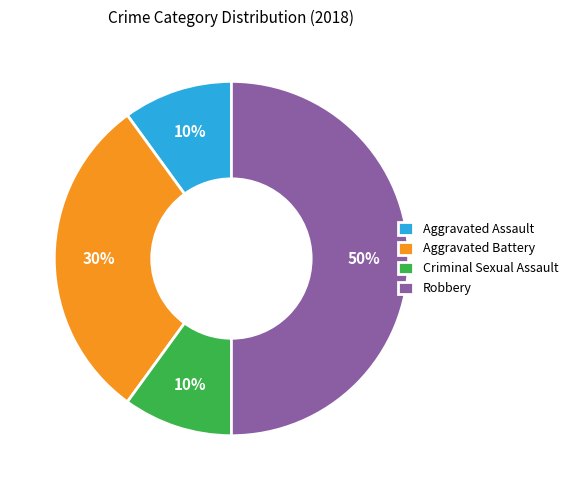

Is the sum of Aggravated Assault and Aggravated Battery greater than half?

No